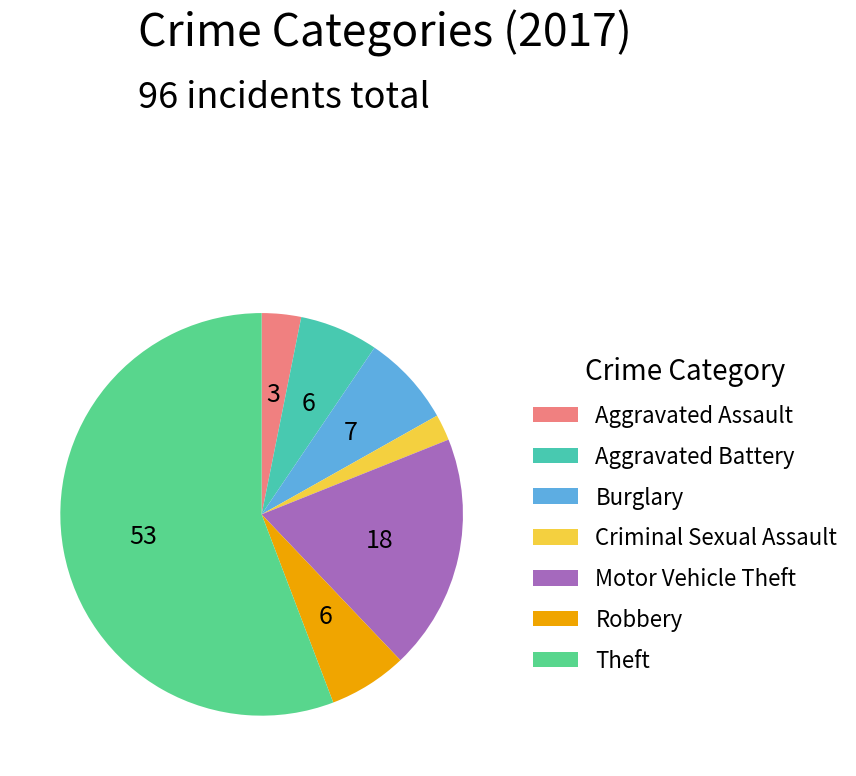

Between Aggravated Battery and Burglary, which is larger?

Burglary